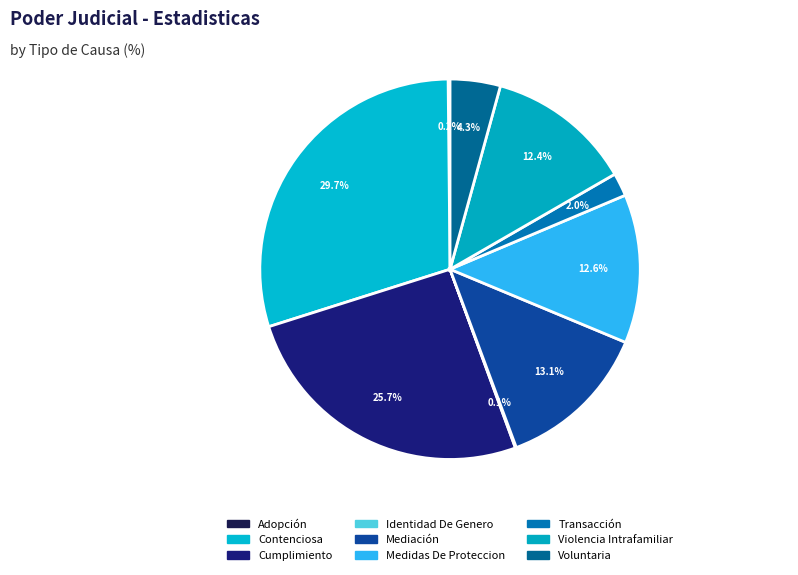

True or false: Voluntaria accounts for 13% of the total.

False